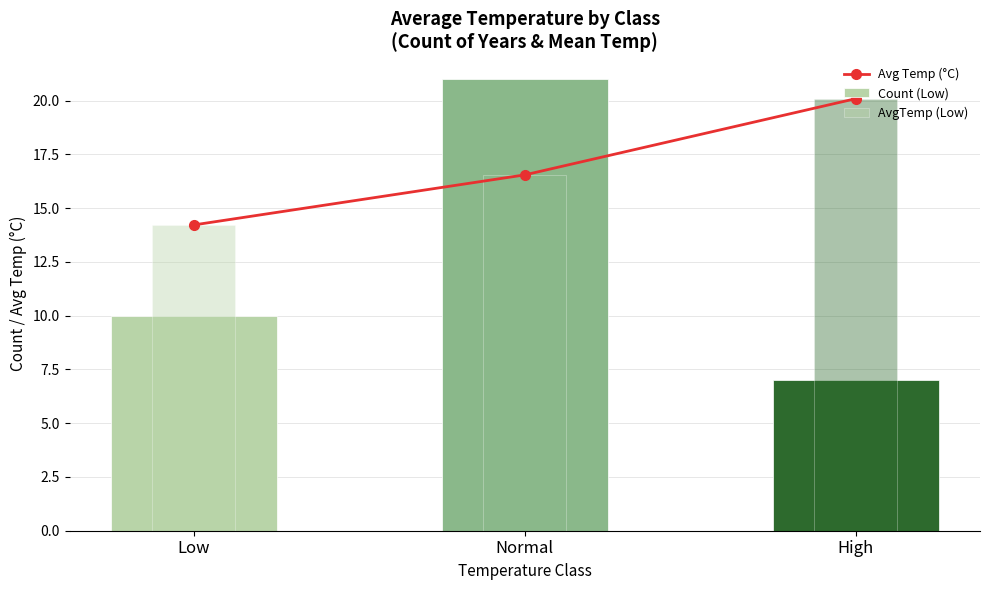

What is the ratio of the value at High to the value at Normal?

1.2